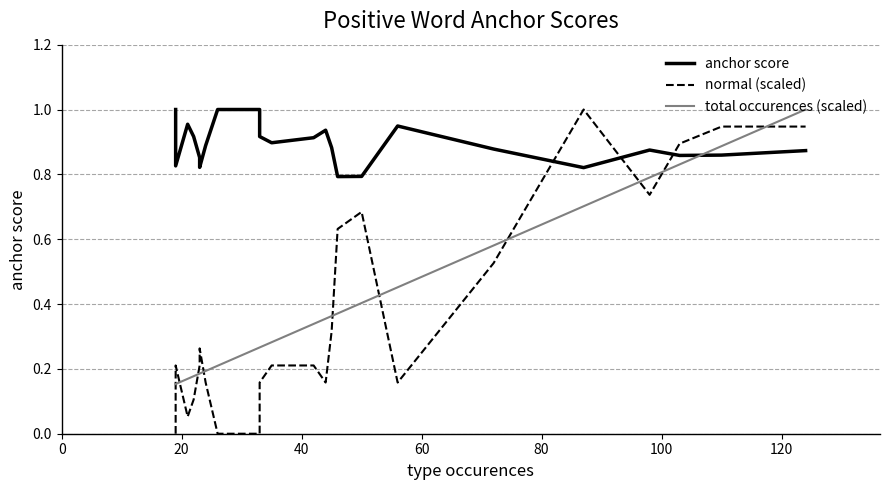

What are all the series names shown in the legend?

anchor score, normal (scaled), total occurences (scaled)